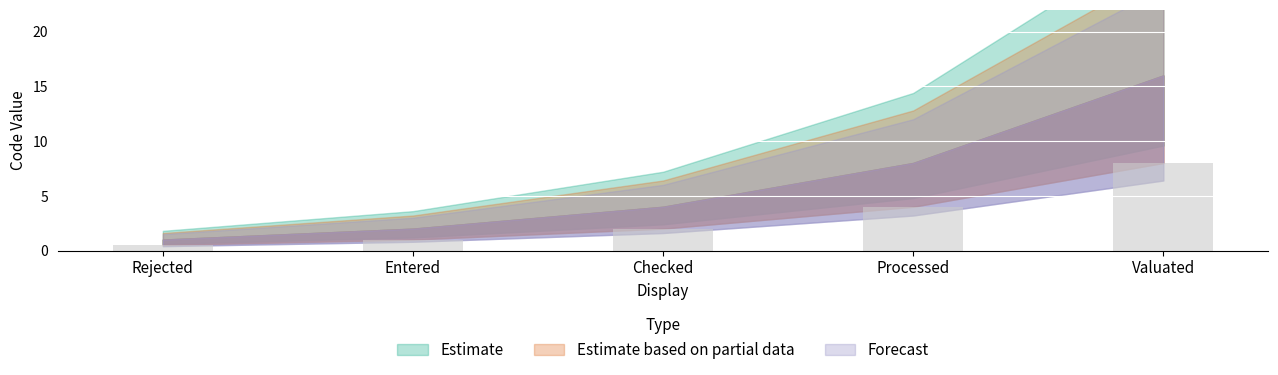

At which category does the chart reach its minimum across all series?

Rejected